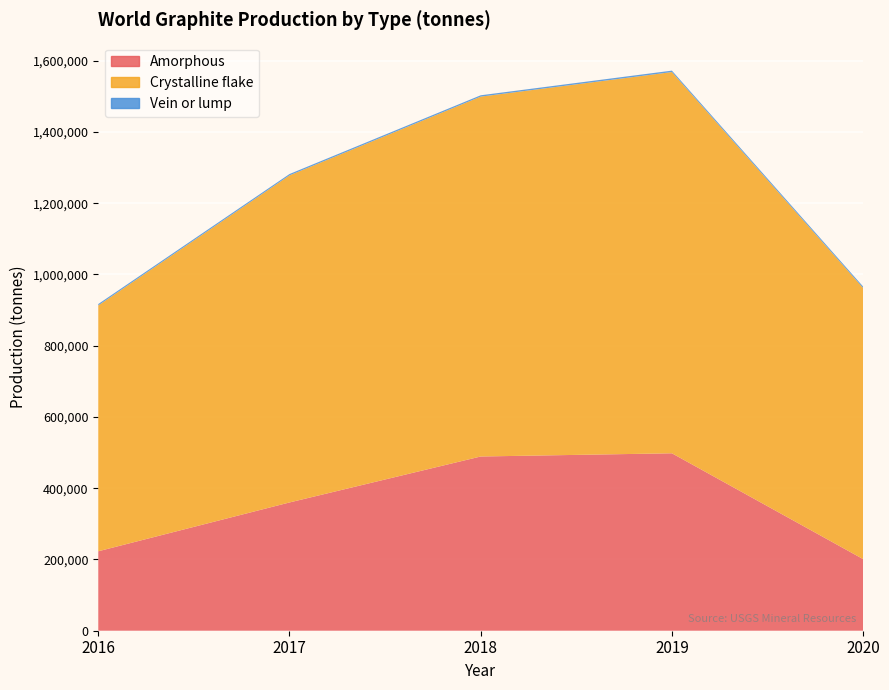

Reading left to right, what are all the values shown in this chart?

Amorphous: 2016=223000	2017=360000	2018=489000	2019=498000	2020=201000
Crystalline flake: 2016=690000	2017=918000	2018=1010000	2019=1070000	2020=761000
Vein or lump: 2016=3910	2017=3770	2018=3800	2019=4000	2020=4000